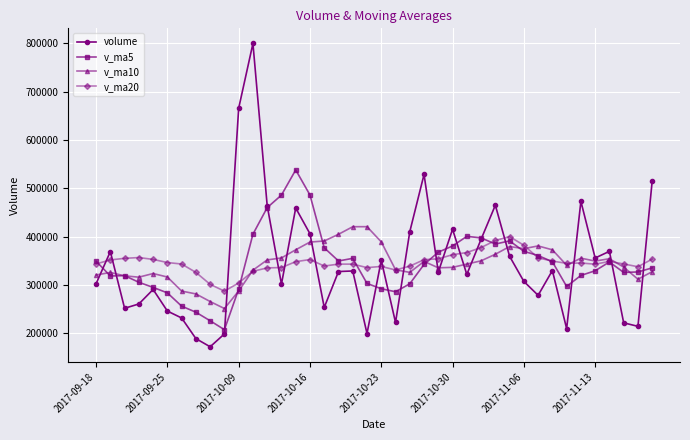

What is the value of the v_ma5 point at the 20th from the left?

303478.5